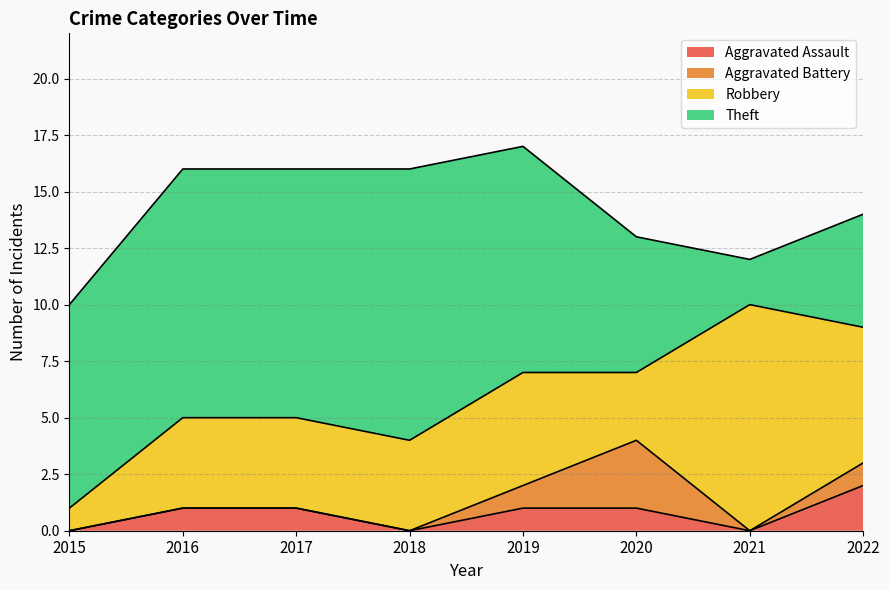

How many data points does each series have?

8